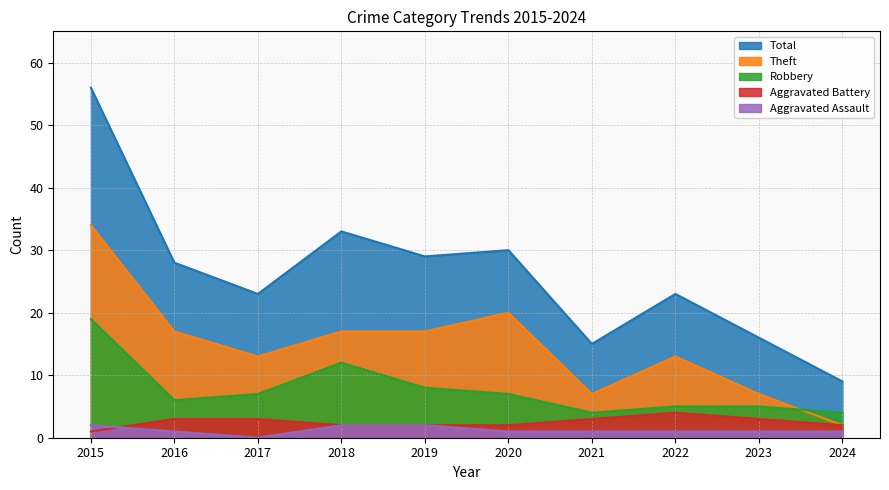

What is the greatest value displayed?

56